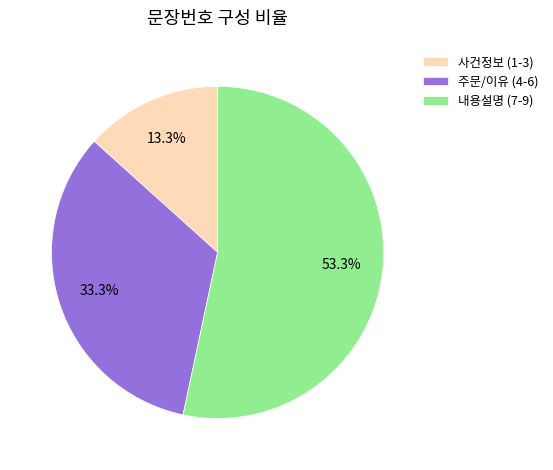

Which has a higher value, 사건정보 (1-3) or 주문/이유 (4-6)?

주문/이유 (4-6)